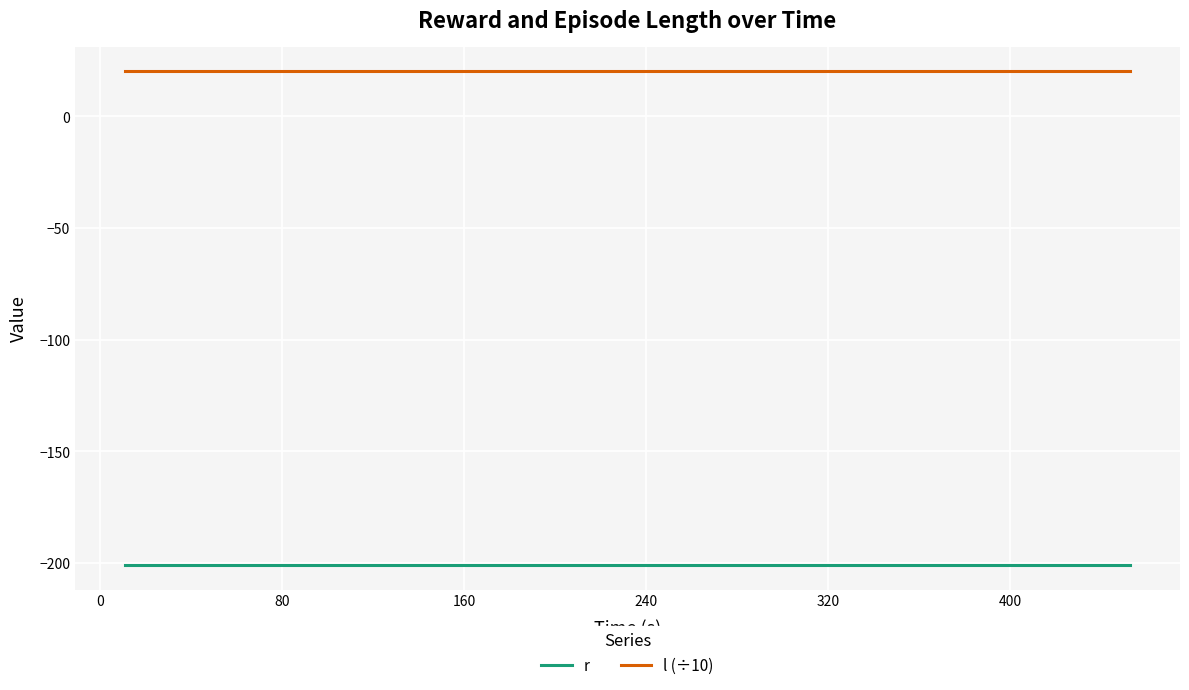

What is the greatest value displayed?

20.1